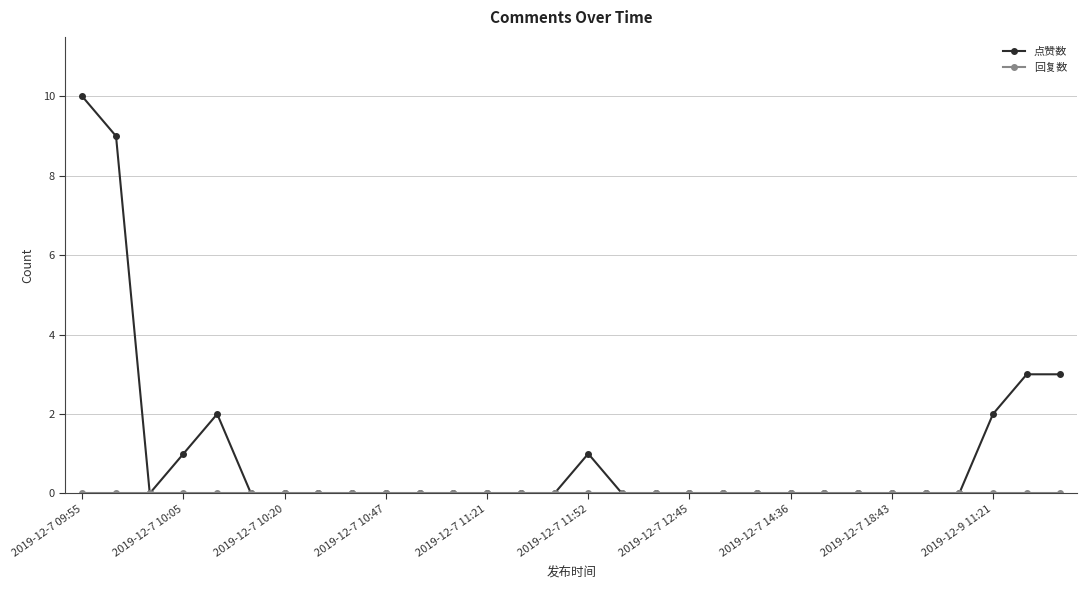

Which series has the largest range (max minus min)?

点赞数